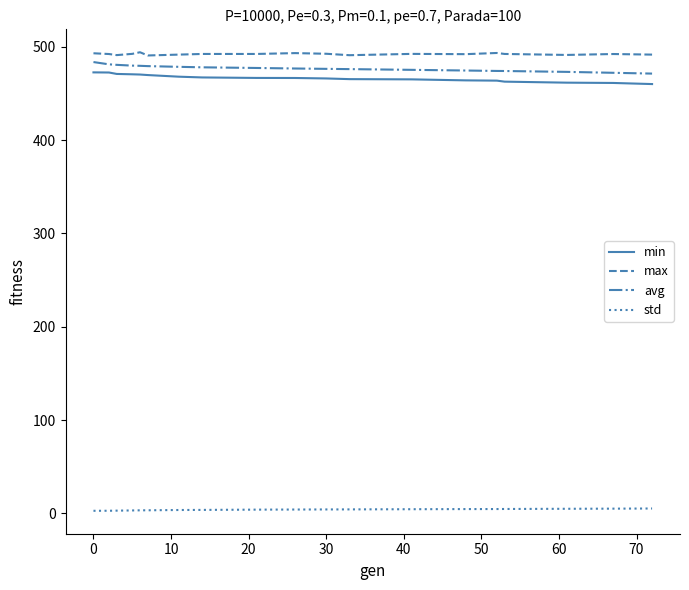

How many categories are shown in the chart?

19